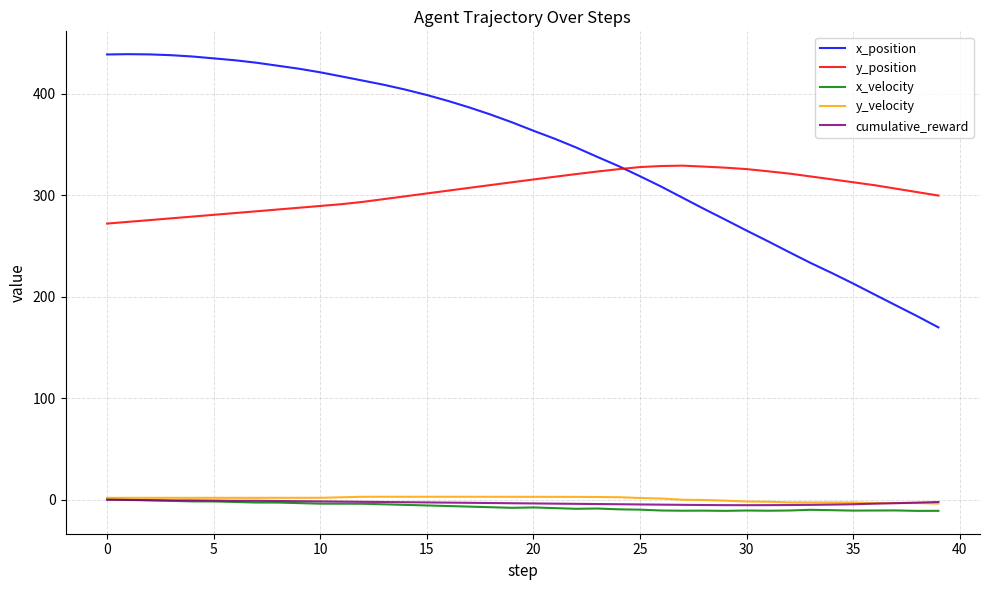

True or false: x_position and x_velocity cross at least once.

False